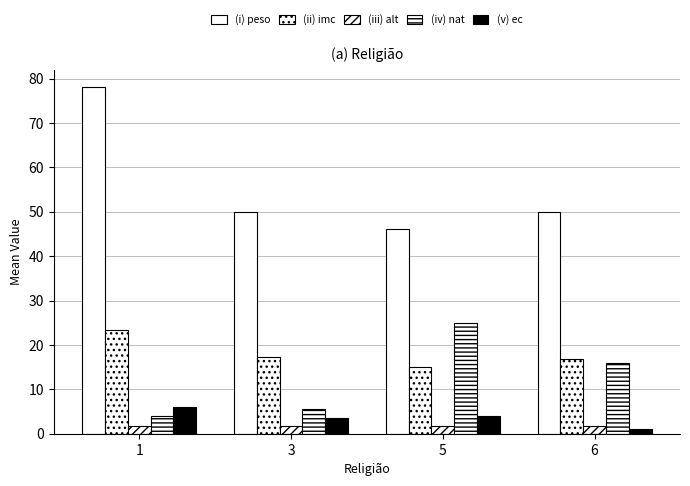

The value of (iii) alt at 1 is 1.8. True or false?

True